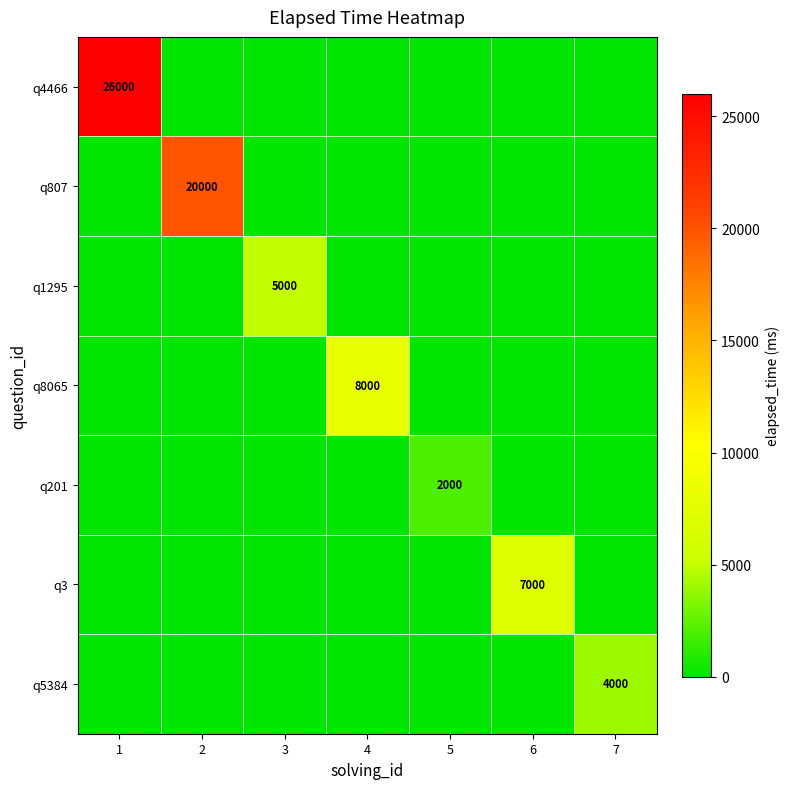

True or false: q4466 has a value of 46575 at 1.

False